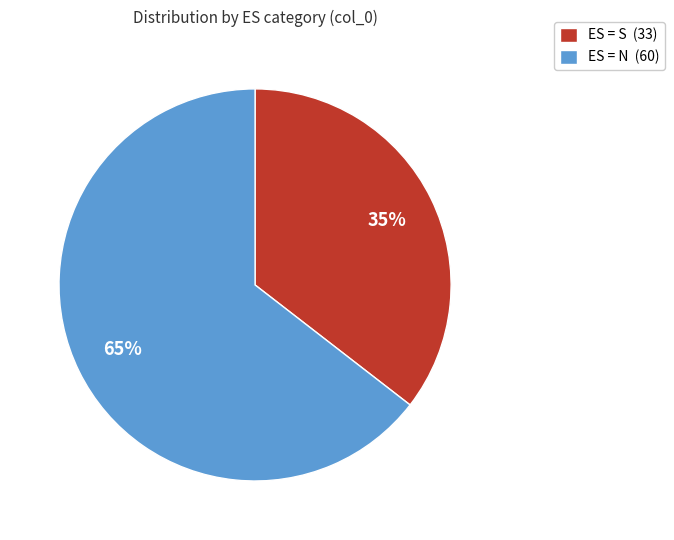

Between ES = N (60) and ES = S (33), which is larger?

ES = N (60)